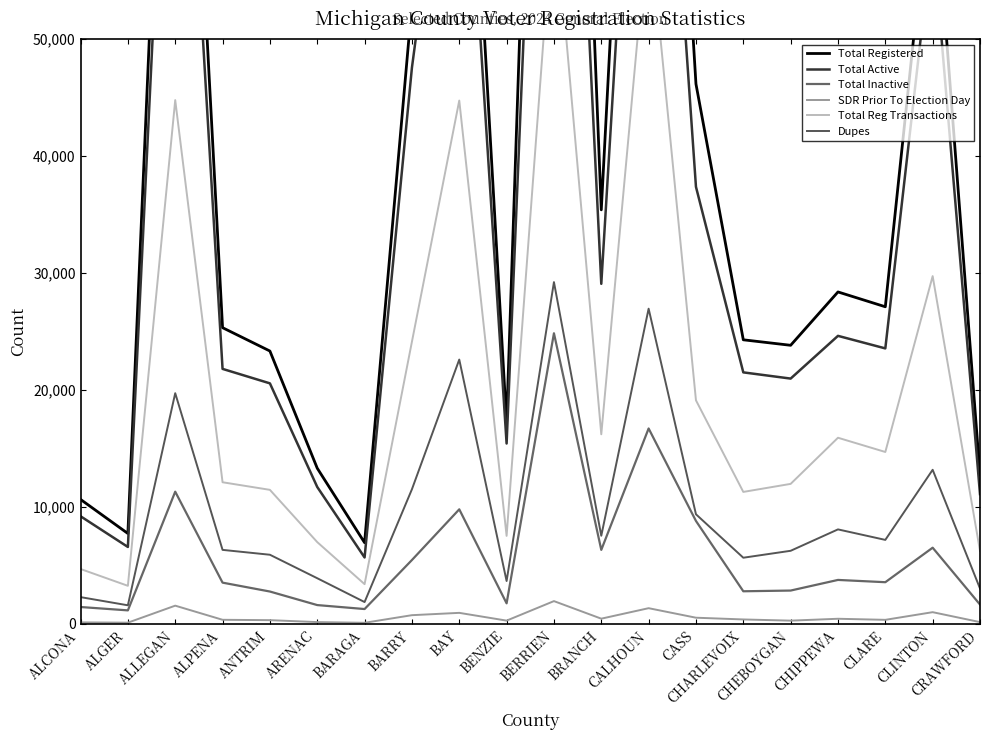

Reading left to right, transcribe all the data shown in this chart.

Total Registered: 10638	7725	101147	25320	23324	13306	6941	53002	87842	17172	136948	35394	112459	46157	24284	23814	28376	27108	65532	12740
Total Active: 9199	6573	89847	21797	20561	11701	5675	47546	78051	15418	112106	29070	95756	37361	21499	20968	24621	23548	59022	11091
Total Inactive: 1439	1152	11300	3523	2763	1605	1266	5456	9791	1754	24842	6324	16703	8796	2785	2846	3755	3560	6510	1649
SDR Prior To Election Day: 125	101	1555	347	315	150	90	741	940	276	1944	443	1339	525	376	274	435	343	998	149
Total Reg Transactions: 4689	3251	44774	12105	11456	6988	3393	24118	44739	7522	61988	16206	60381	19111	11279	11966	15910	14693	29729	6236
Dupes: 2285	1586	19719	6324	5908	3900	1863	11504	22595	3661	29217	7531	26944	9368	5653	6246	8075	7178	13171	3024